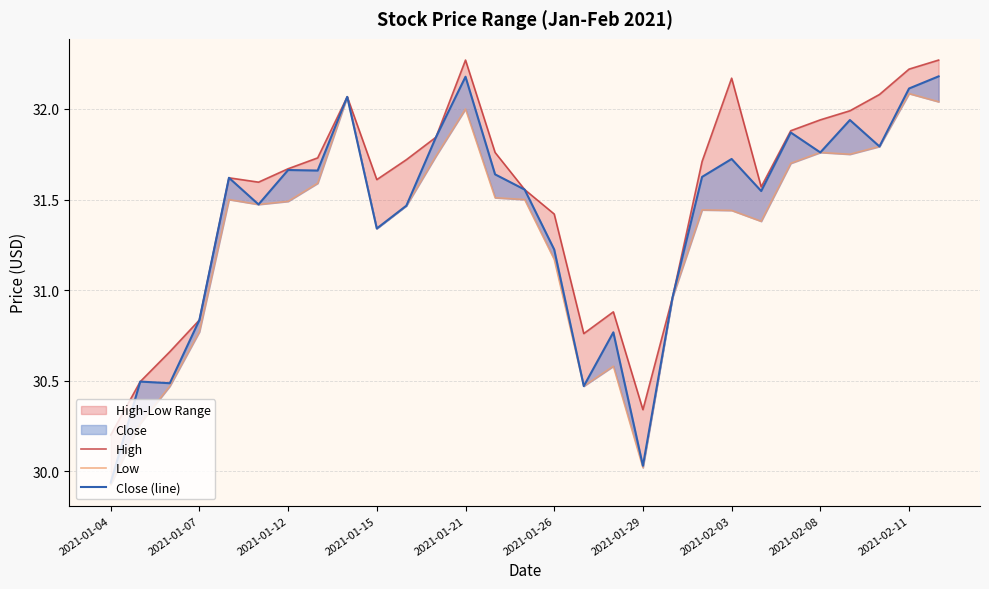

True or false: Close (line) has a value of 9.8 at 2021-02-03.

False